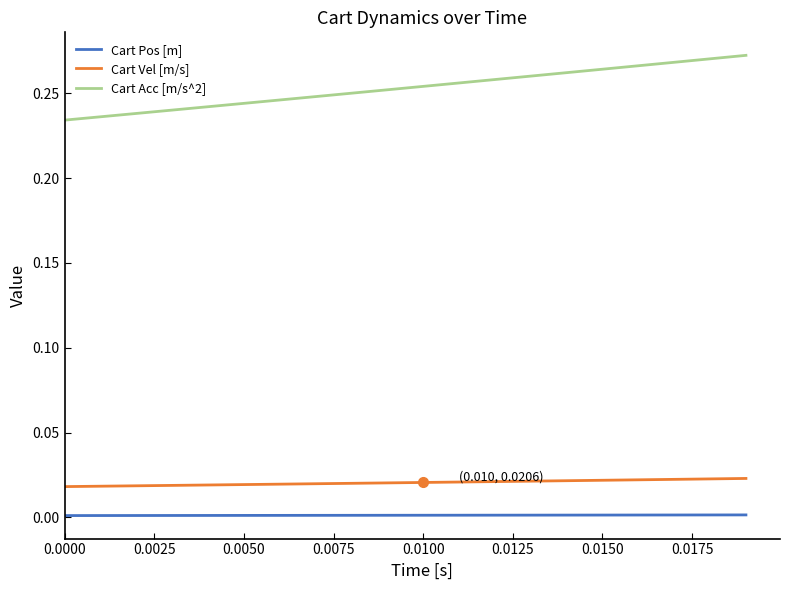

Which series has the largest total across all categories?

Cart Acc [m/s^2]